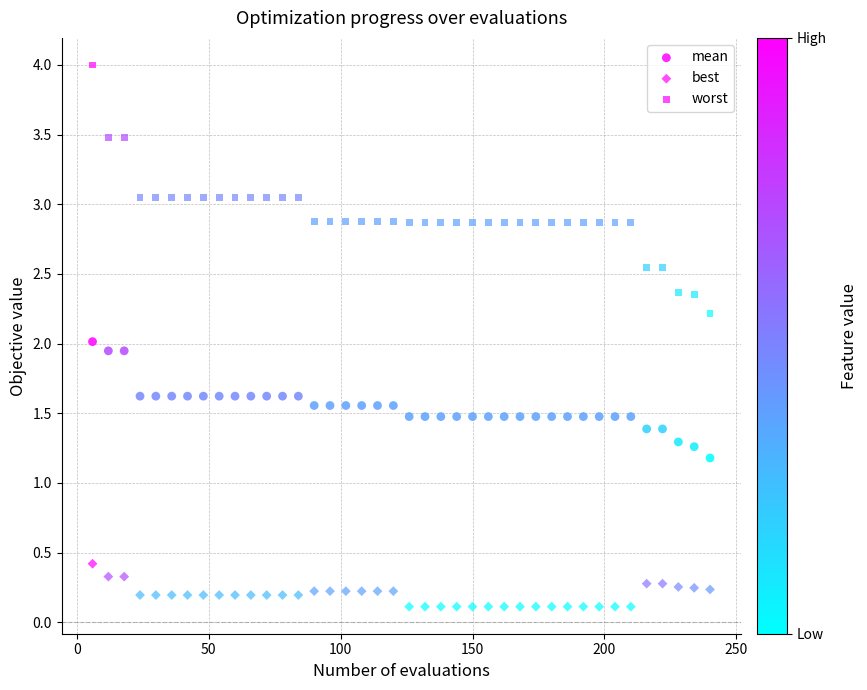

How many data points are displayed?

120